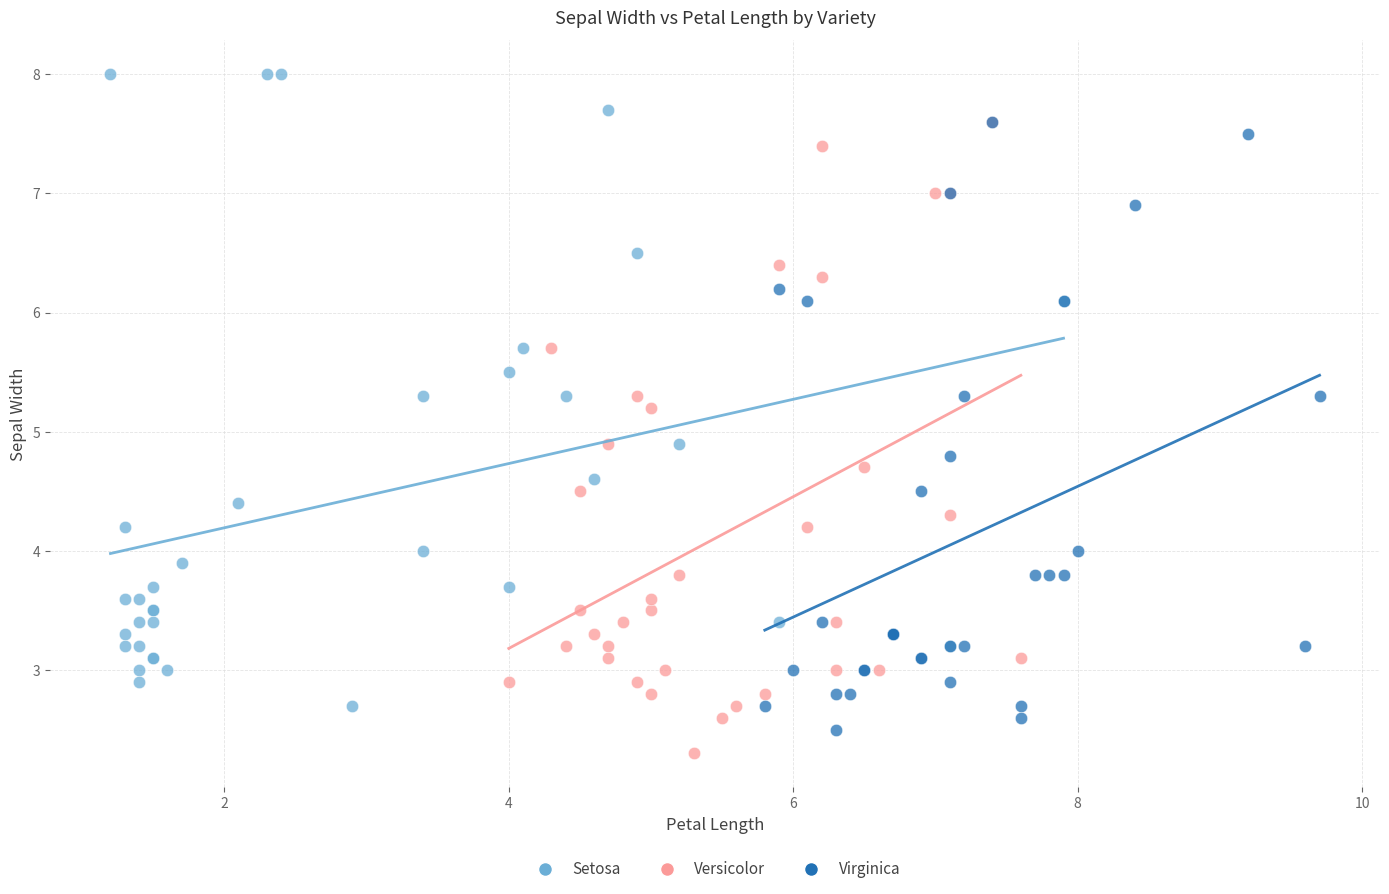

Which series contains the highest Y value?

Setosa